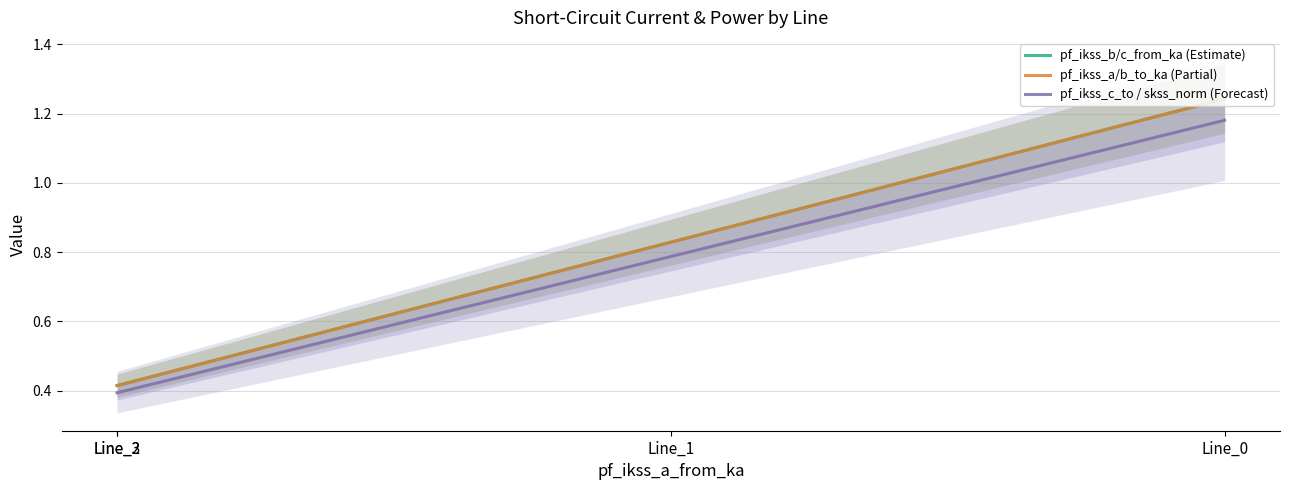

At which label does pf_ikss_a/b_to_ka (Partial) reach its peak?

Line_0